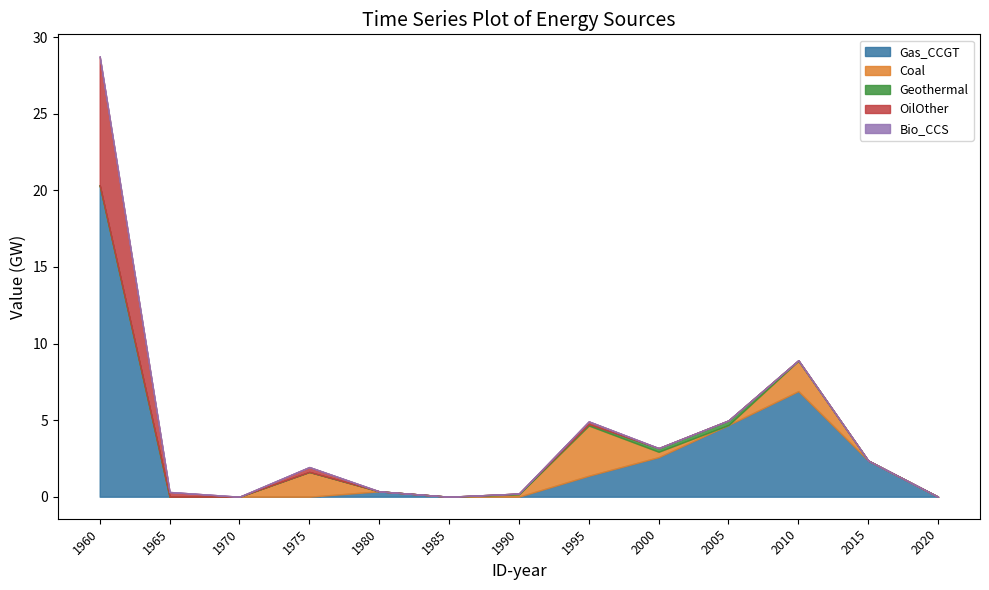

At which category is the sum across all series the highest?

1960